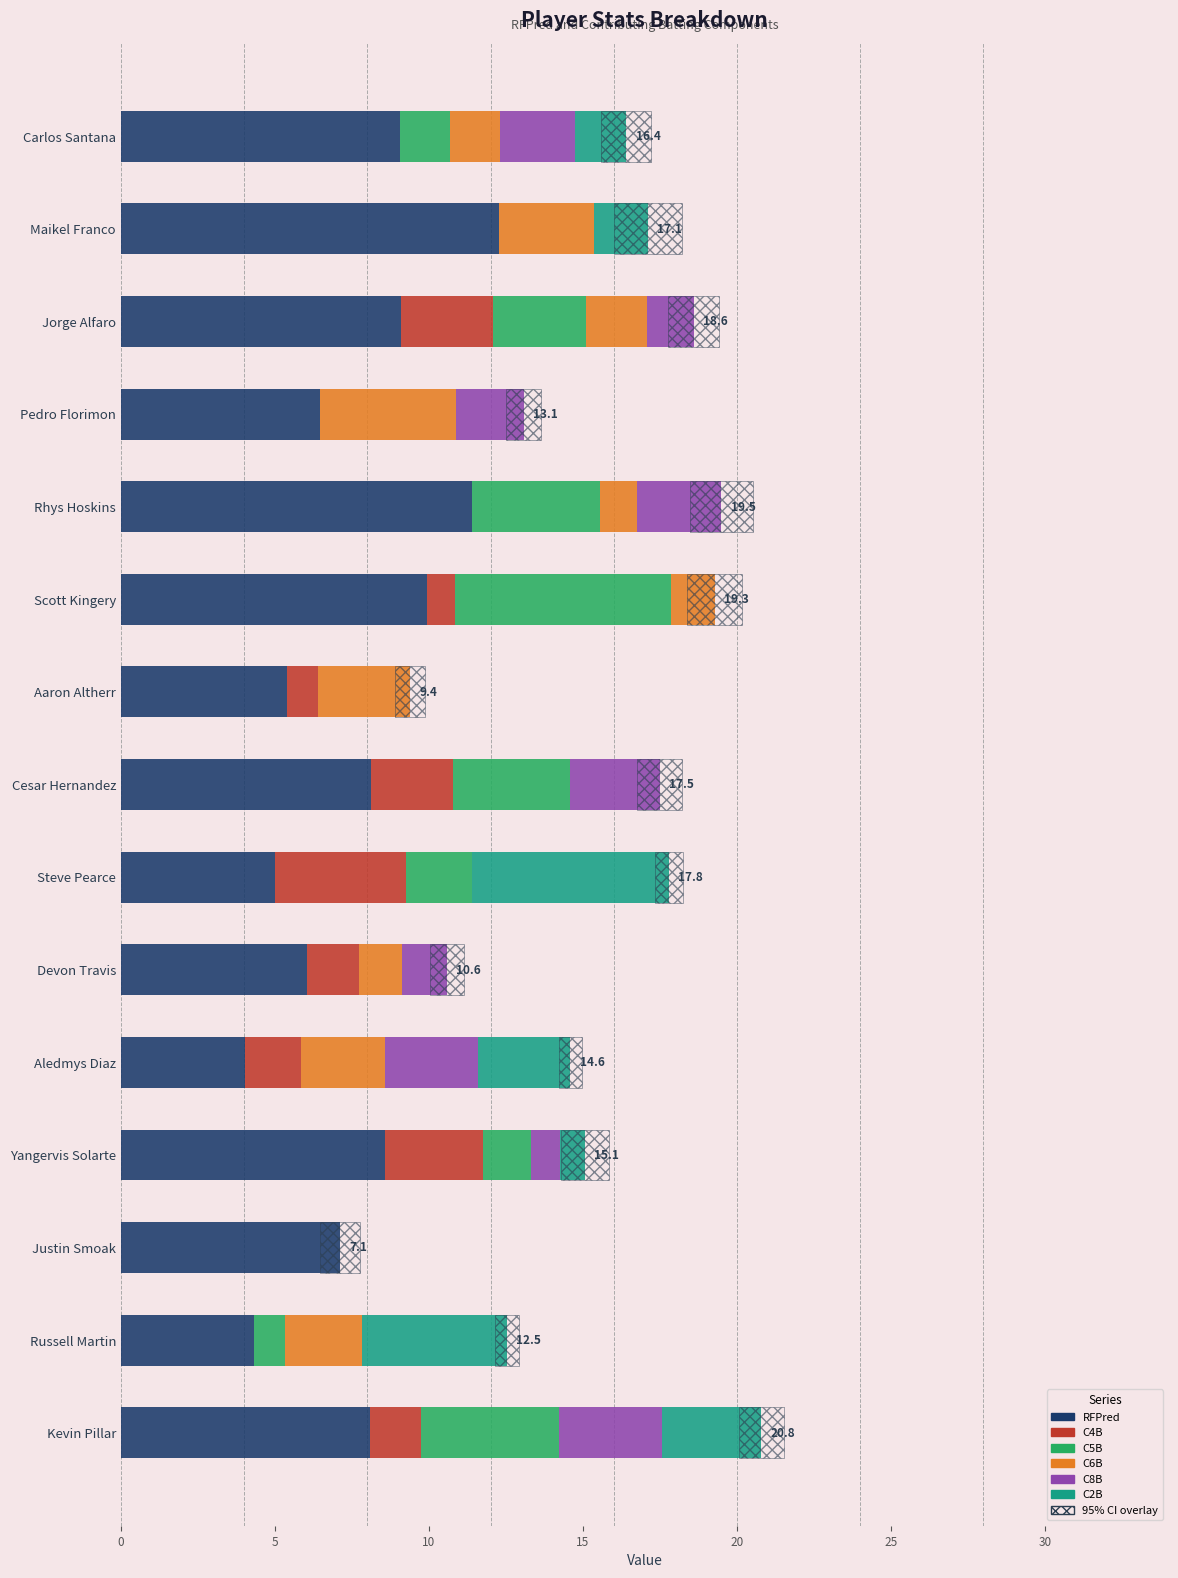

Which series has the widest spread of values?

RFPred